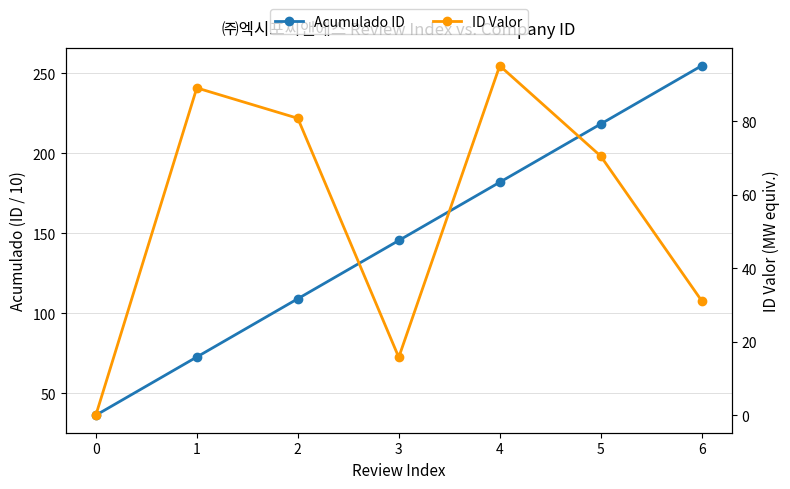

Reading left to right, list all the values displayed in this chart.

Acumulado ID: 36.4	72.8	109.2	145.6	182.0	218.4	254.8
ID Valor: 0.0	89.1	80.8	15.8	95.2	70.6	31.2